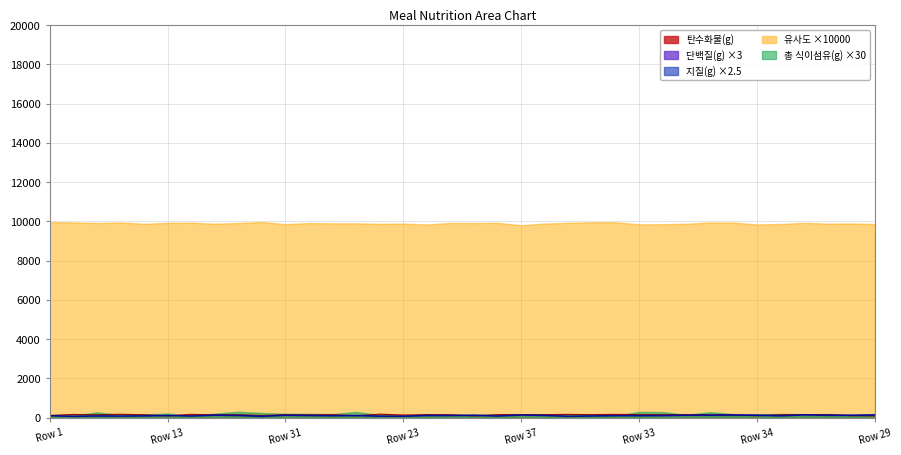

What is the difference between the 총 식이섬유(g) values at 14 and 1?

0.6